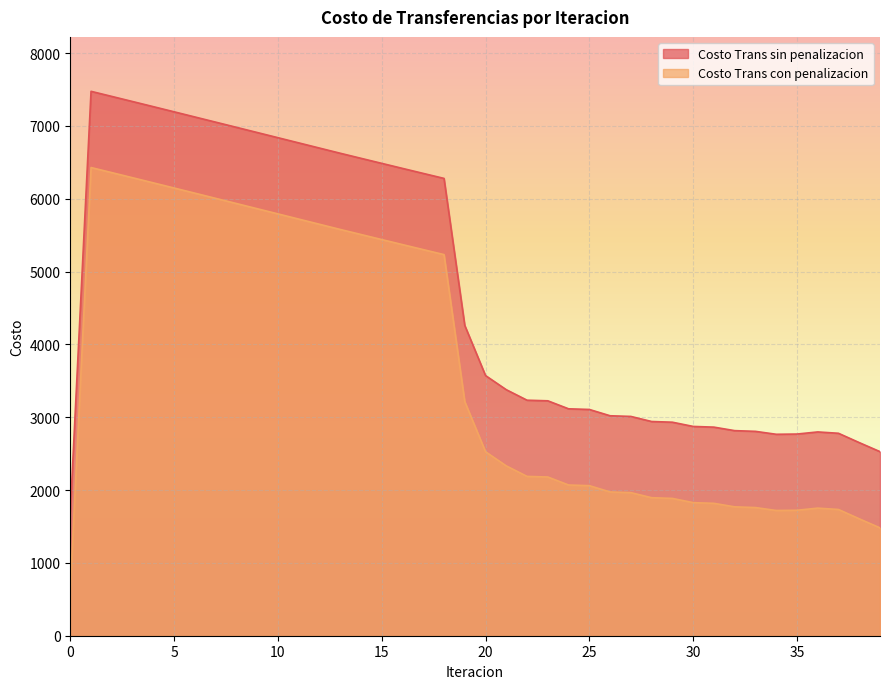

Where is Costo Trans con penalizacion nearest to the value 3535?

19